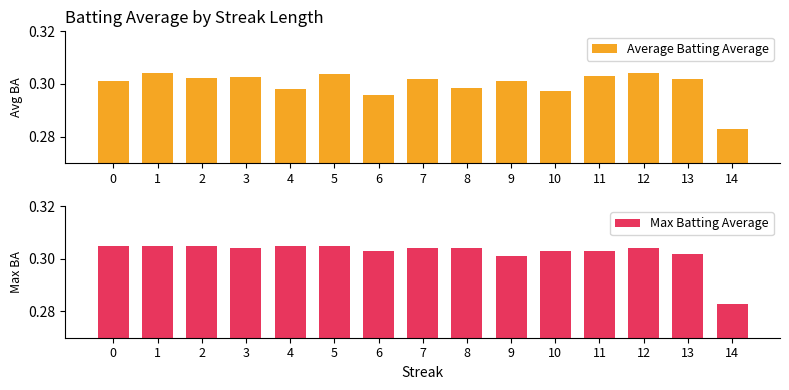

Reading right to left, transcribe all the data shown in this chart.

Average Batting Average: 0.3	0.3	0.3	0.3	0.3	0.3	0.3	0.3	0.3	0.3	0.3	0.3	0.3	0.3	0.3
Max Batting Average: 0.3	0.3	0.3	0.3	0.3	0.3	0.3	0.3	0.3	0.3	0.3	0.3	0.3	0.3	0.3